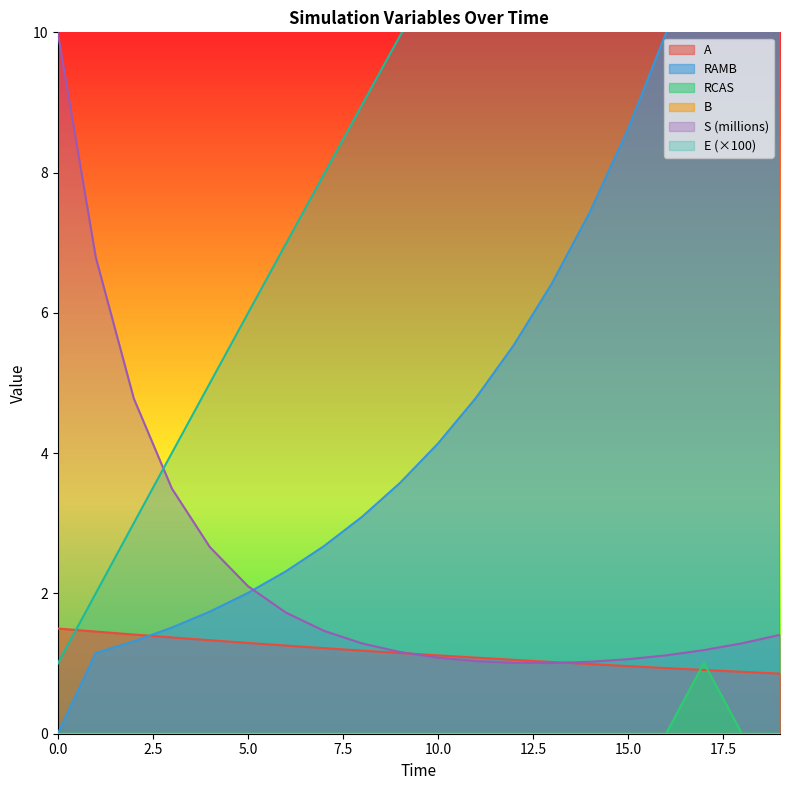

The S (millions) series shows 10.0 at 0.0. True or false?

True